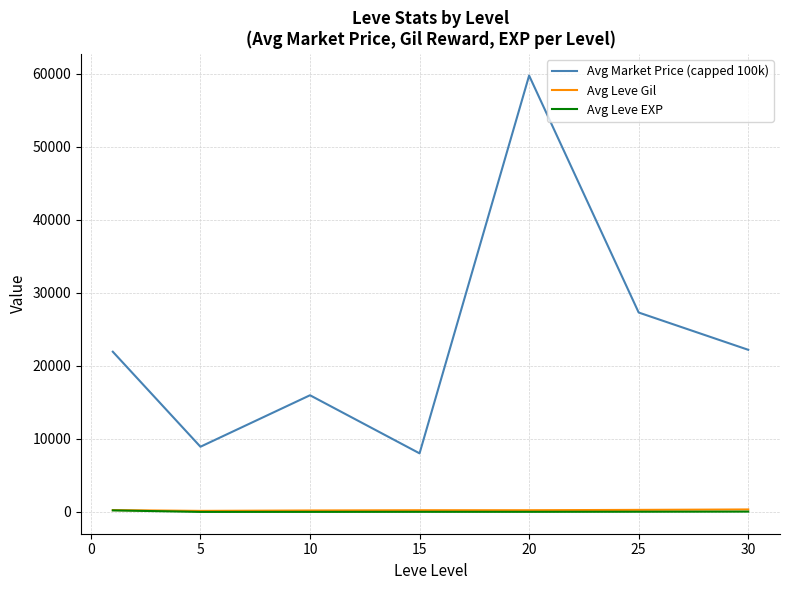

What is the maximum value for Avg Market Price (capped 100k)?

59750.9